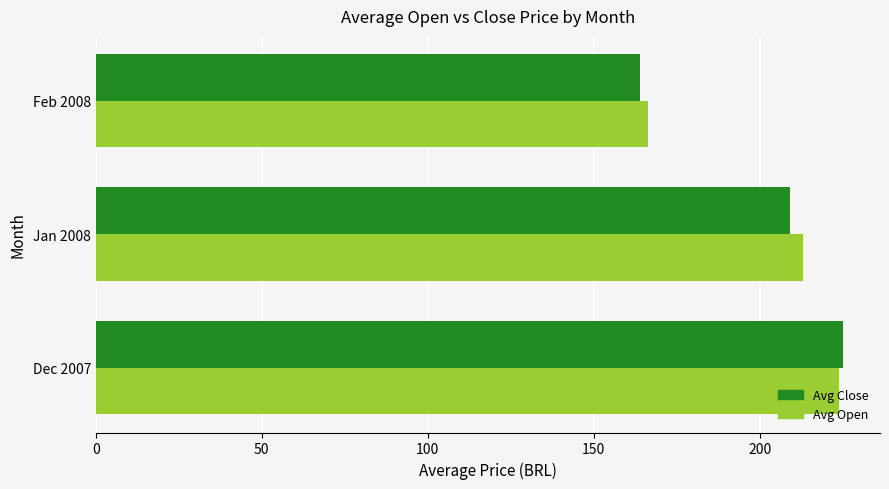

List the labels in order of Avg Open value, smallest first.

Feb 2008, Jan 2008, Dec 2007